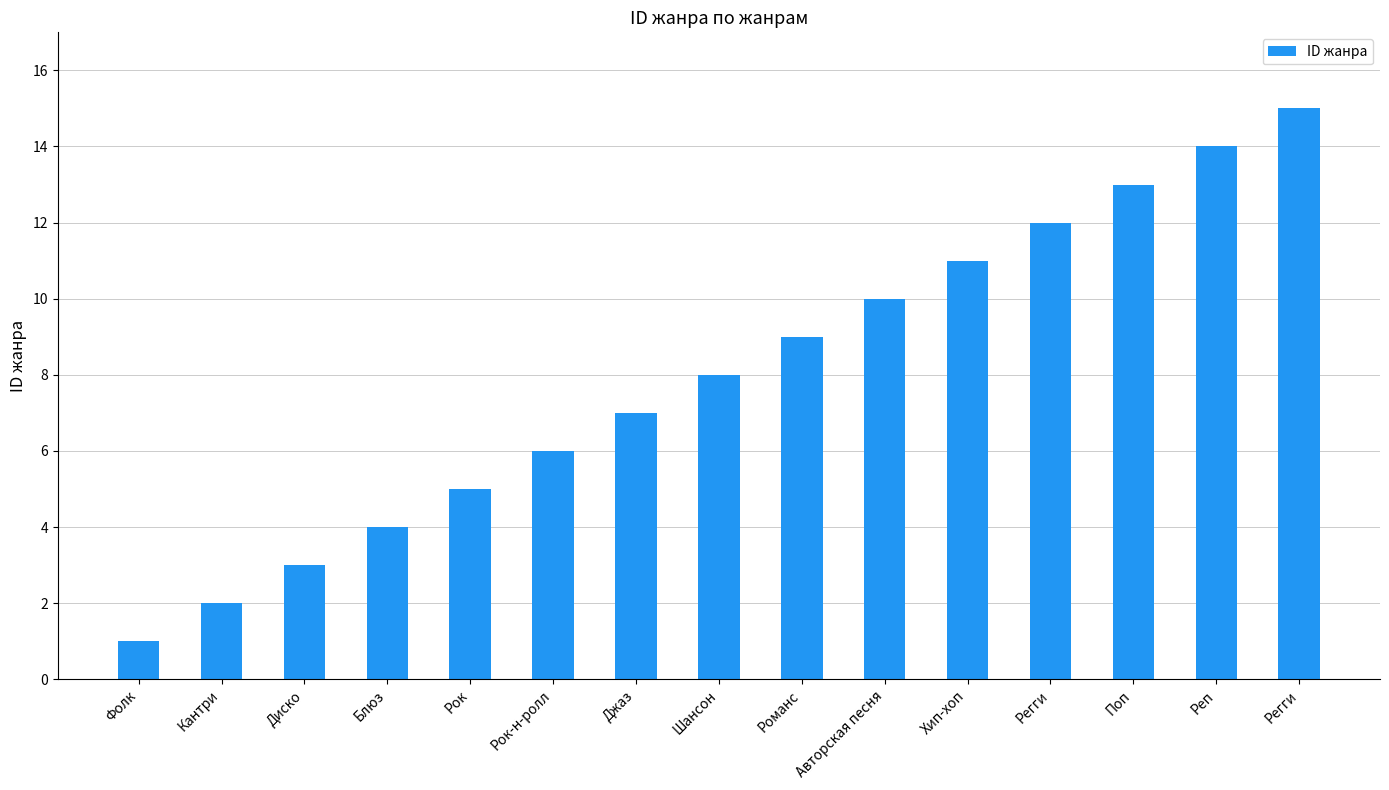

How many bars are there in total?

15